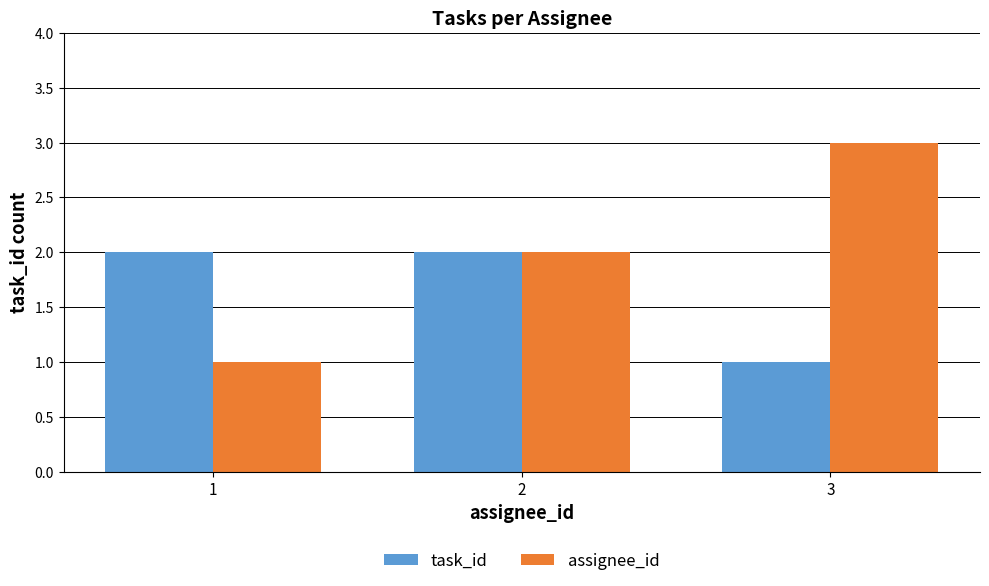

Which series has the largest total across all categories?

assignee_id